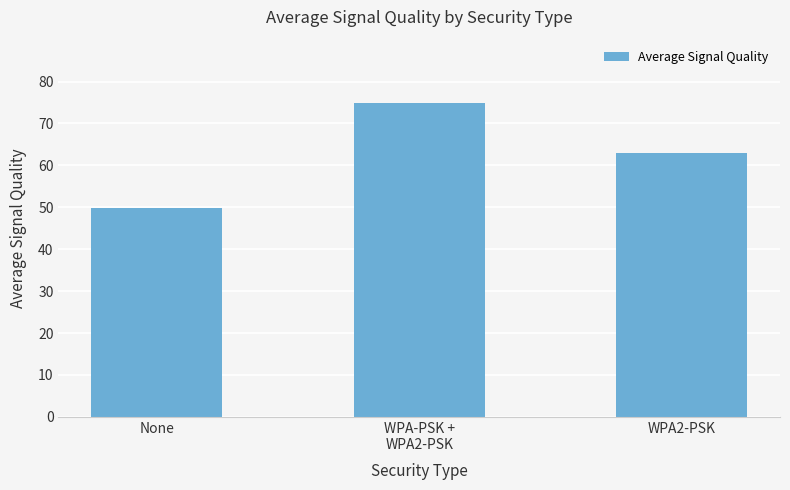

Reading right to left, extract all data points from this chart.

63.0	75.0	49.8